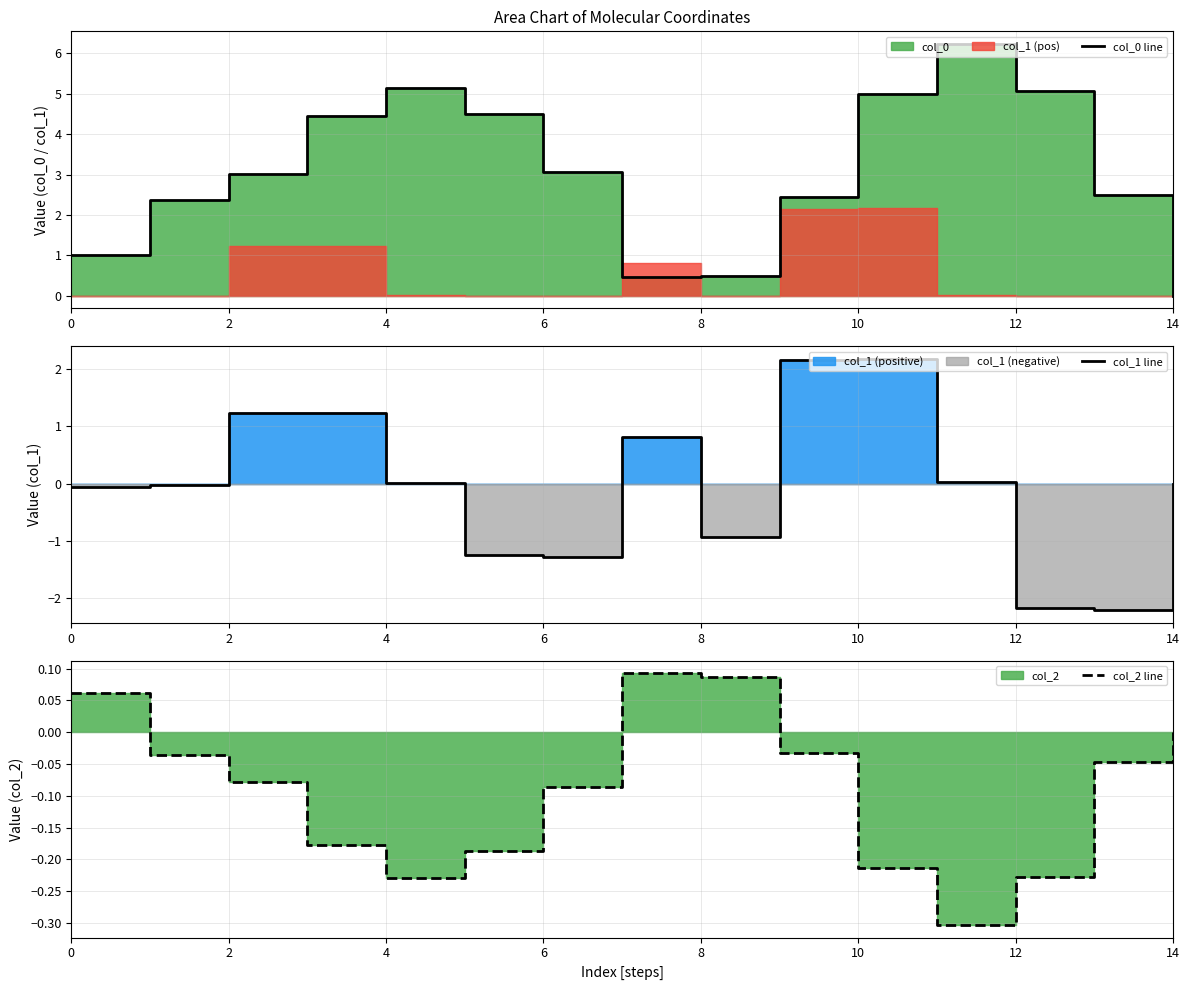

Is it true that col_1 line equals -0.1 at 0?

True